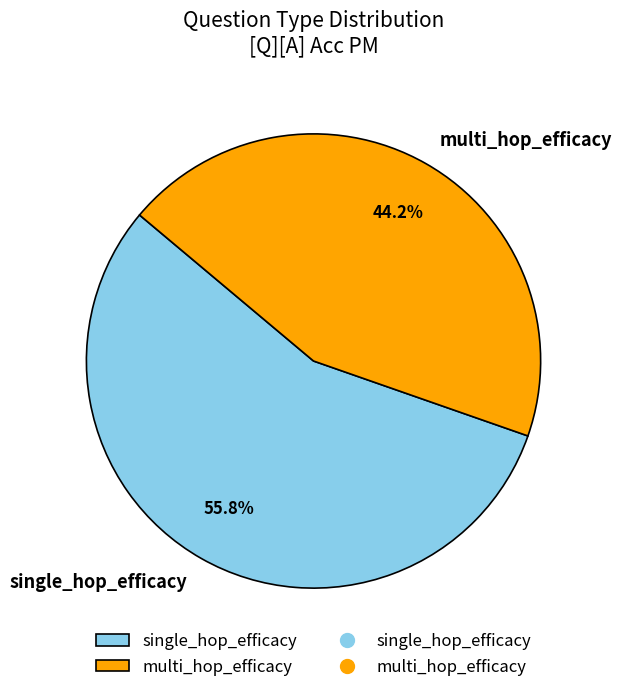

What is the ratio of the value at single_hop_efficacy to the value at multi_hop_efficacy?

1.3